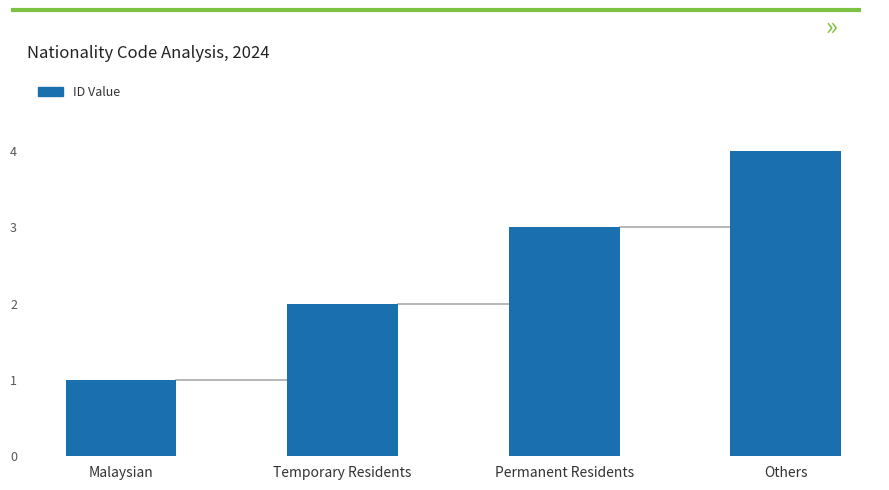

Read the value at Permanent Residents.

3